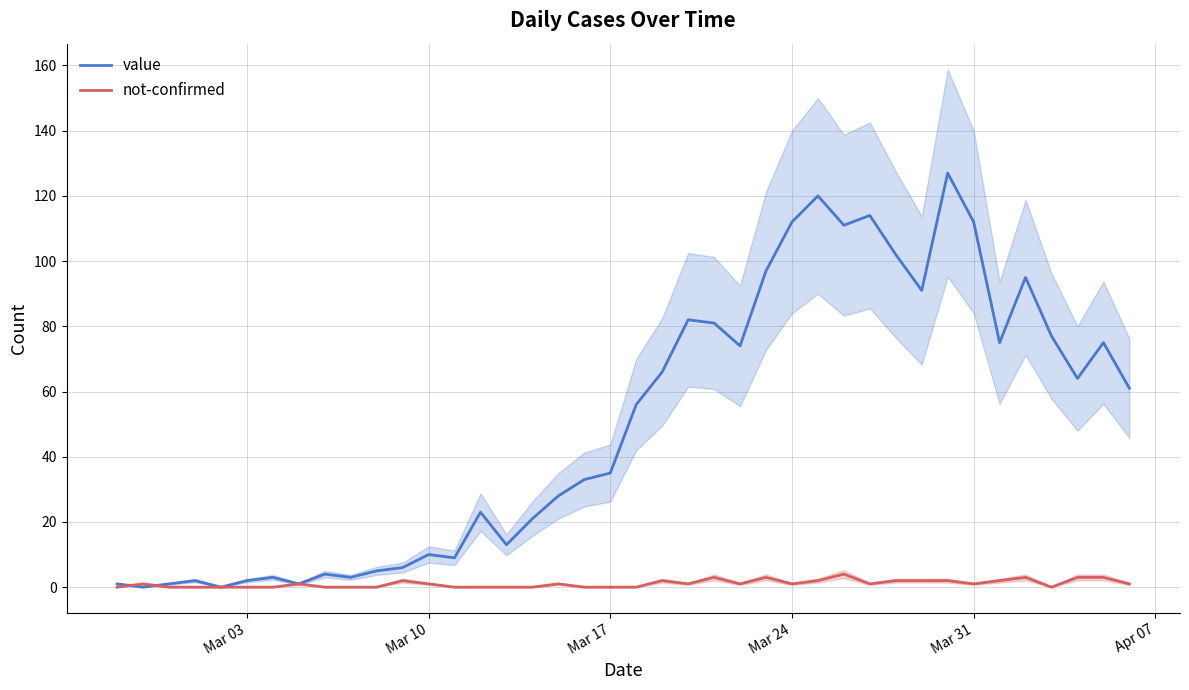

How many series are shown in this chart?

2